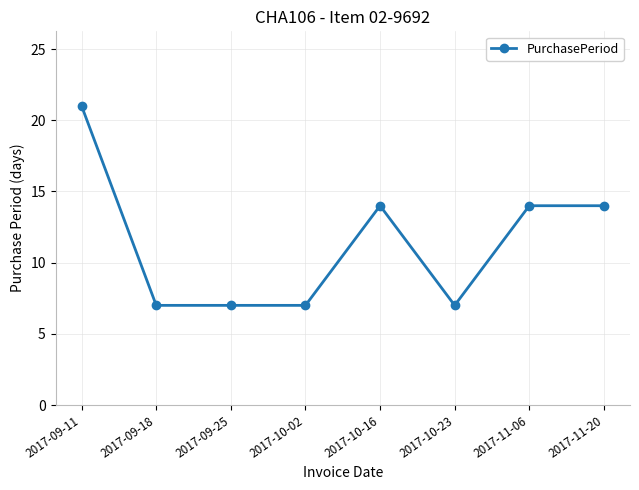

Reading right to left, list all the values displayed in this chart.

14	14	7	14	7	7	7	21